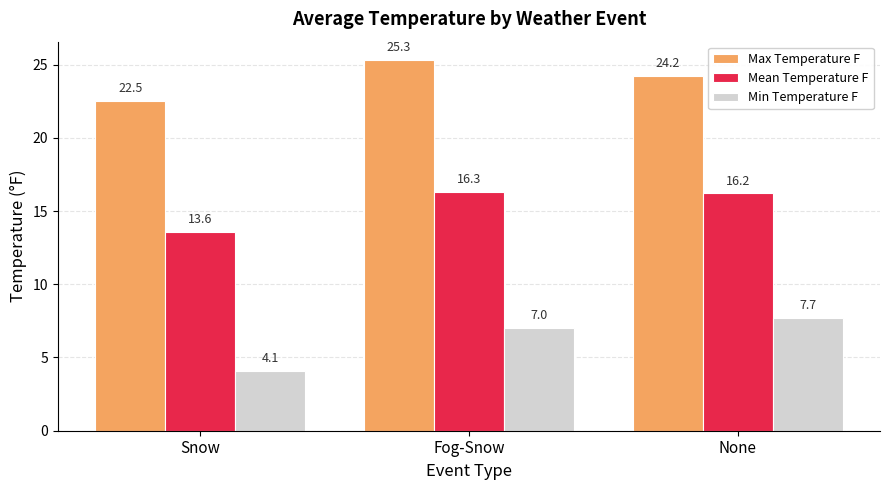

What is the difference between the highest and lowest values at Snow?

18.4